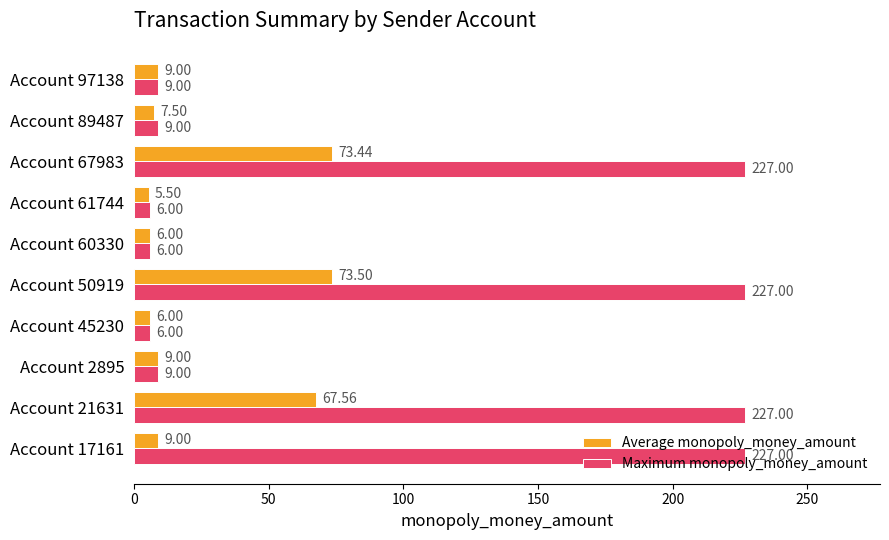

List the series in order of their peak value, lowest first.

Average monopoly_money_amount, Maximum monopoly_money_amount